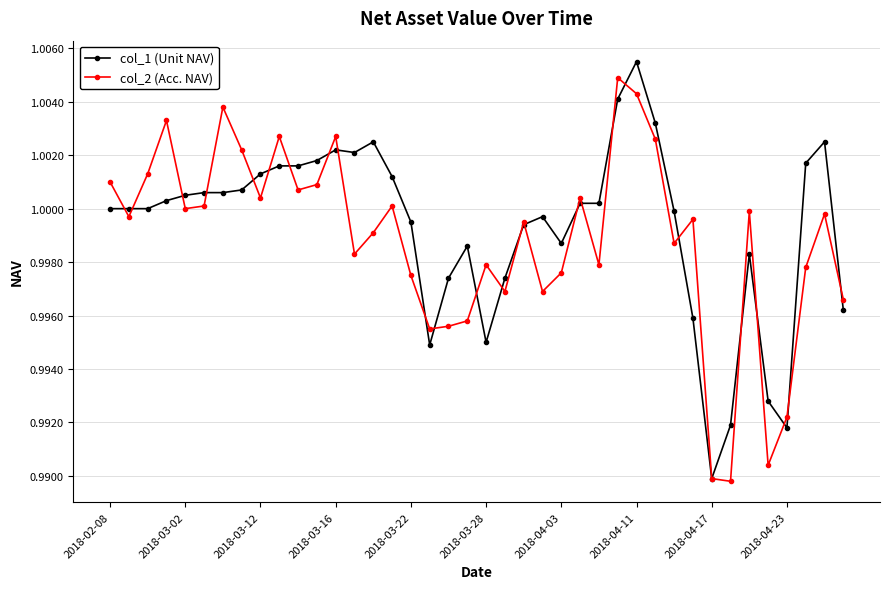

True or false: col_2 (Acc. NAV) has more than 1 interior local peaks.

True